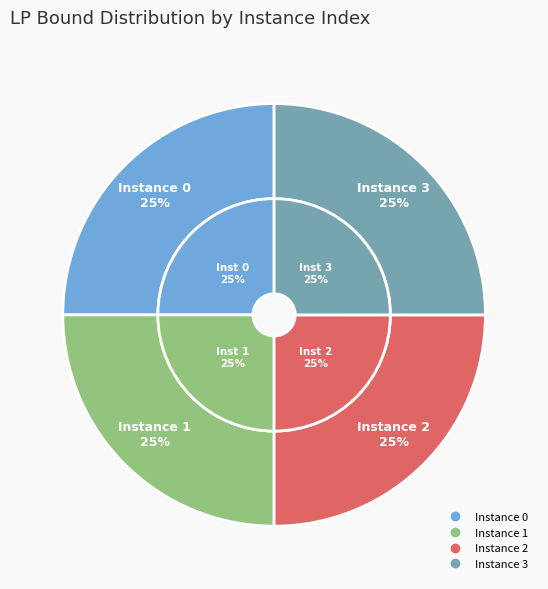

Is it true that 1 is 25% of the pie?

True